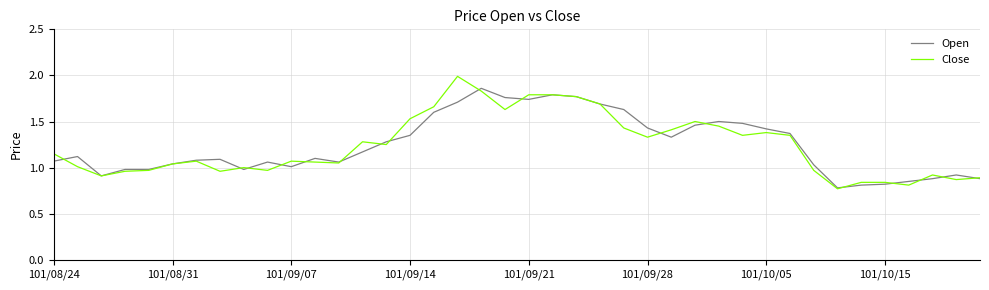

List the series in order of their peak value, lowest first.

Open, Close